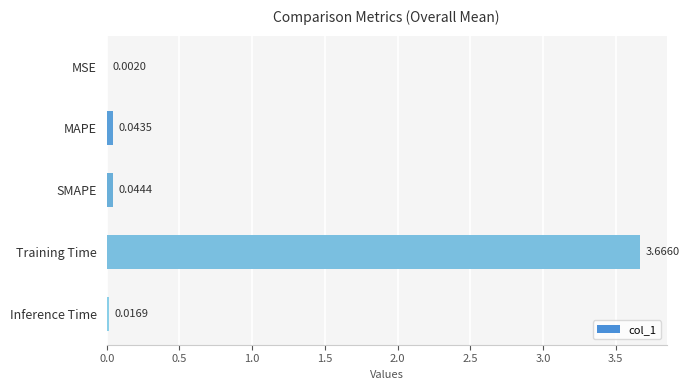

Which label corresponds to the largest value in the chart?

Training Time